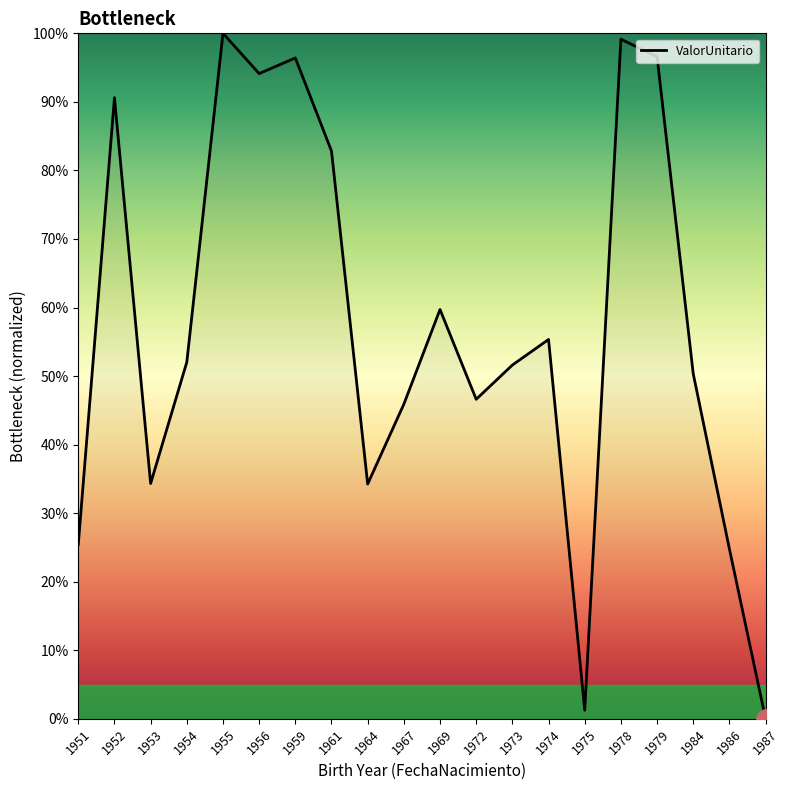

Is it true that the value at 1959 is 96.4?

True